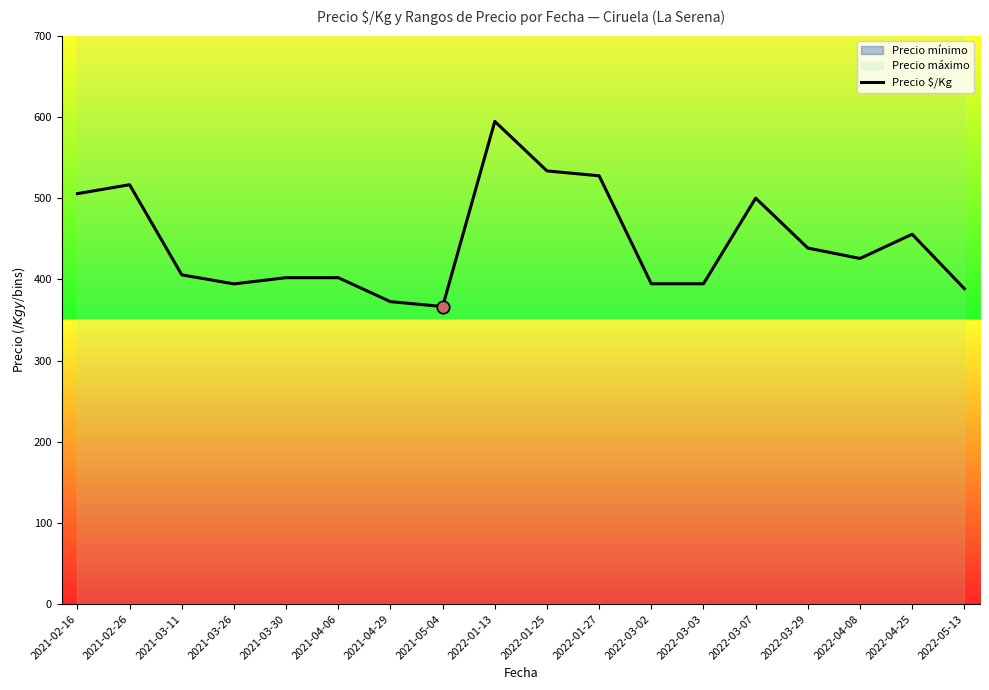

Between 2022-01-27 and 2022-03-07, which is larger?

2022-01-27